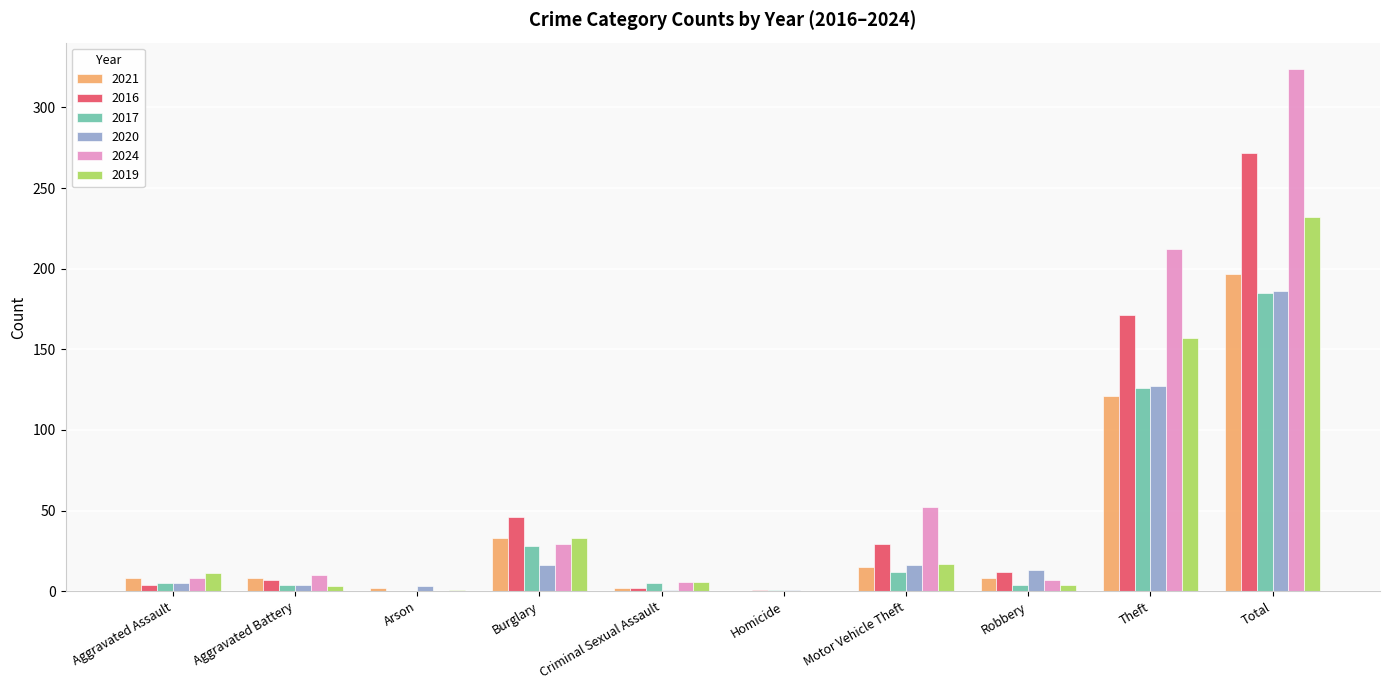

How many groups of bars are there?

10